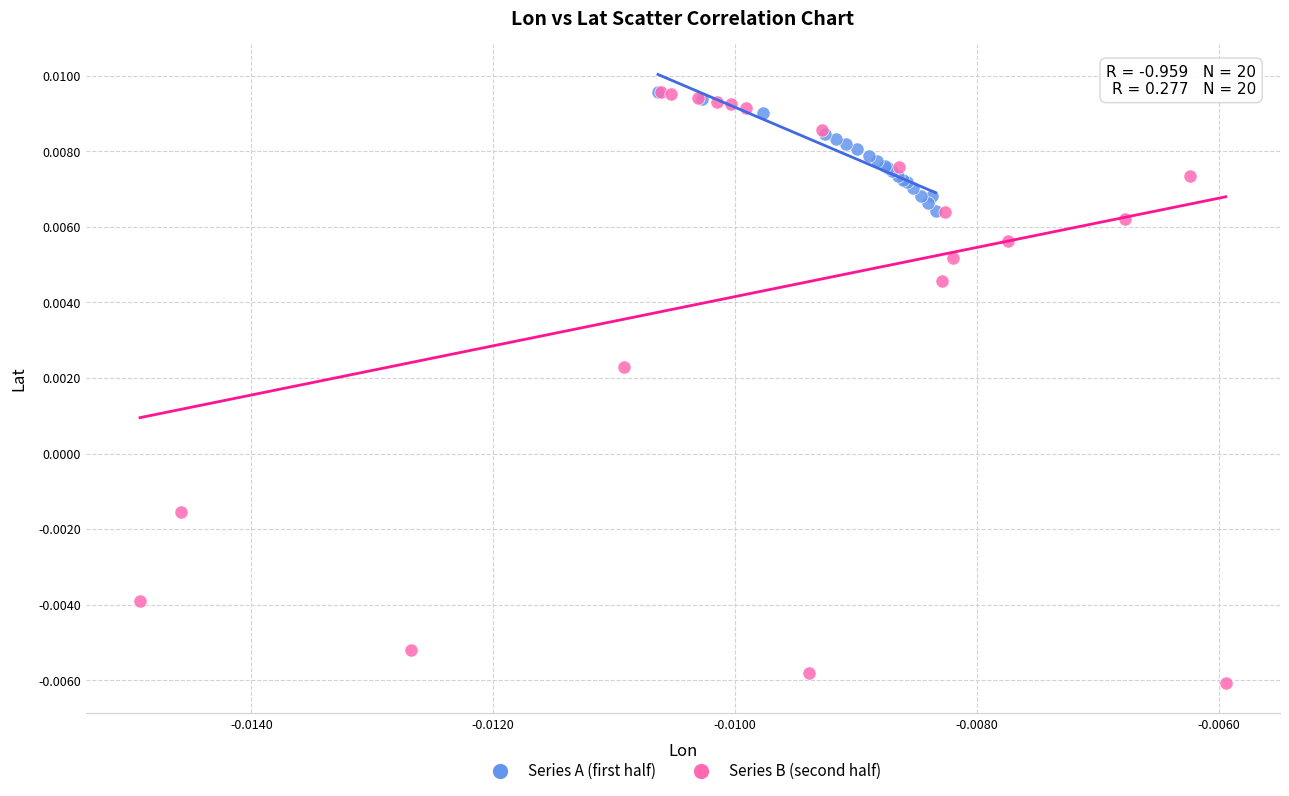

Which series reaches the minimum Y coordinate?

Series B (second half)